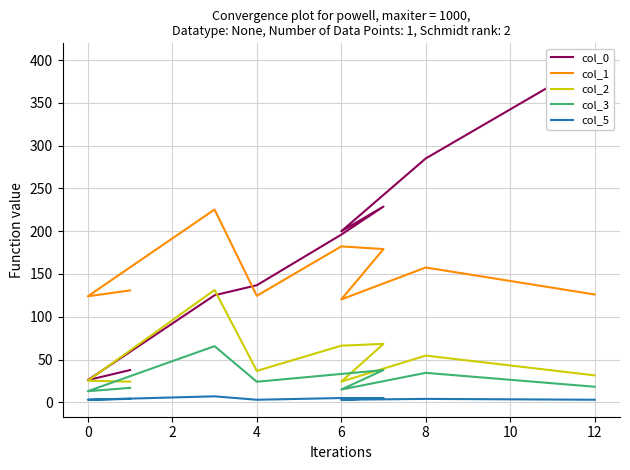

How many interior local peaks does the col_3 series have?

3